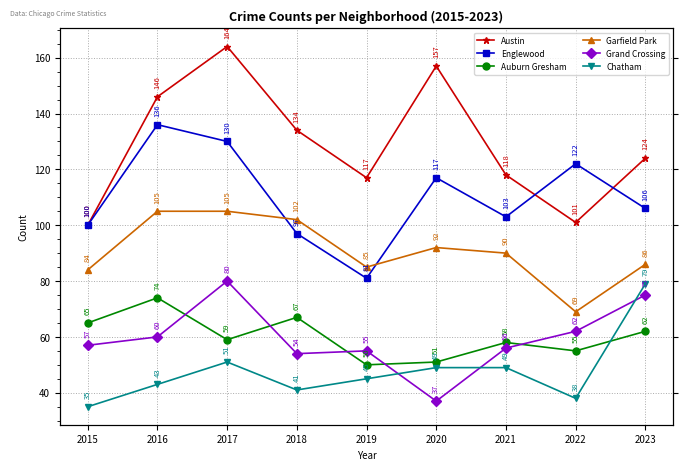

Reading left to right, list all the values displayed in this chart.

Austin: 2015=100	2016=146	2017=164	2018=134	2019=117	2020=157	2021=118	2022=101	2023=124
Englewood: 2015=100	2016=136	2017=130	2018=97	2019=81	2020=117	2021=103	2022=122	2023=106
Auburn Gresham: 2015=65	2016=74	2017=59	2018=67	2019=50	2020=51	2021=58	2022=55	2023=62
Garfield Park: 2015=84	2016=105	2017=105	2018=102	2019=85	2020=92	2021=90	2022=69	2023=86
Grand Crossing: 2015=57	2016=60	2017=80	2018=54	2019=55	2020=37	2021=56	2022=62	2023=75
Chatham: 2015=35	2016=43	2017=51	2018=41	2019=45	2020=49	2021=49	2022=38	2023=79